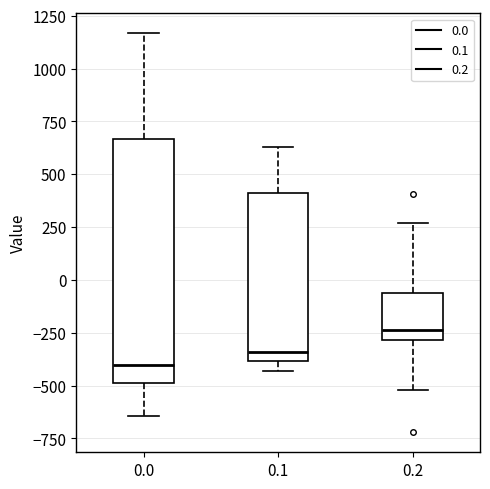

Reading left to right, transcribe this box plot: for each box, give where its median line is, the range the box spans, and where its two whiskers end, as read against the y-axis. The values are not printed on the chart, so give them approximately, as read against the axis.

0.0: median -400, box -500 to 650, whiskers -650 to 1150
0.1: median -350, box -400 to 400, whiskers -450 to 650
0.2: median -250, box -300 to -50, whiskers -500 to 250